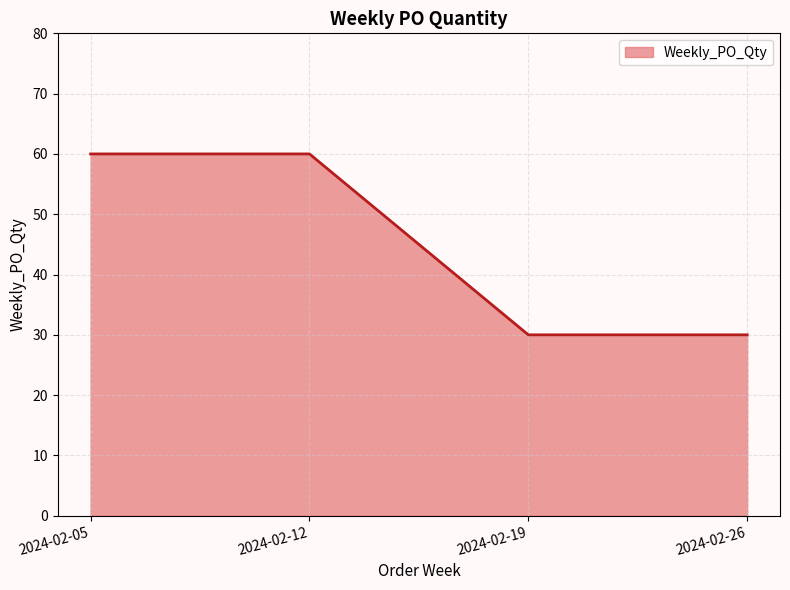

True or false: there are more than 1 points higher than both neighbors.

False